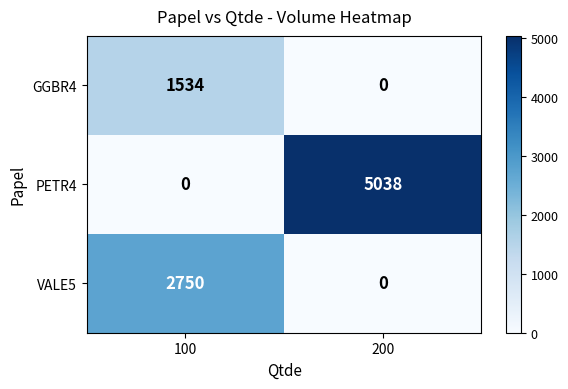

Read the GGBR4 value at 100, to the nearest 50.

1550